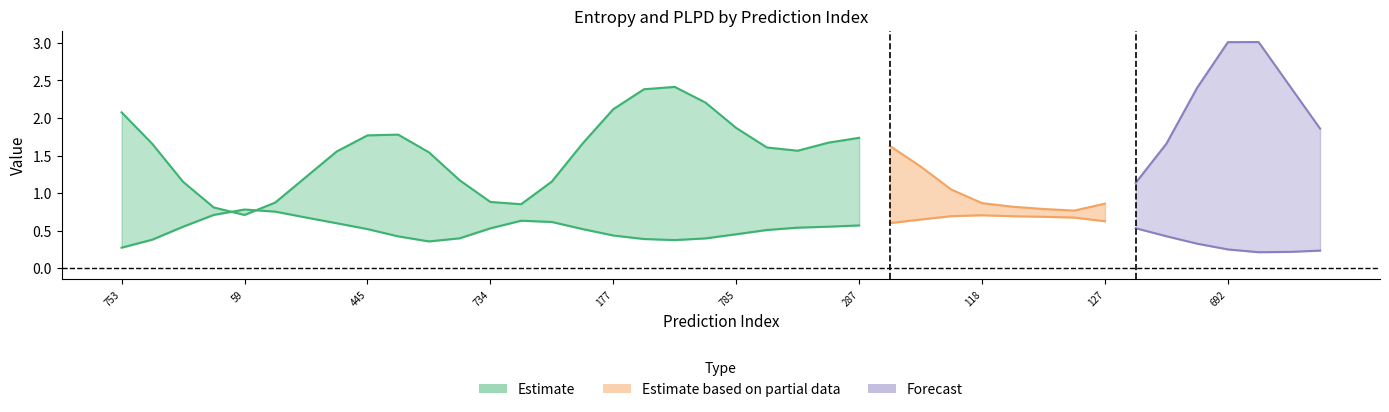

Which category has the highest value in the plpds series?

612